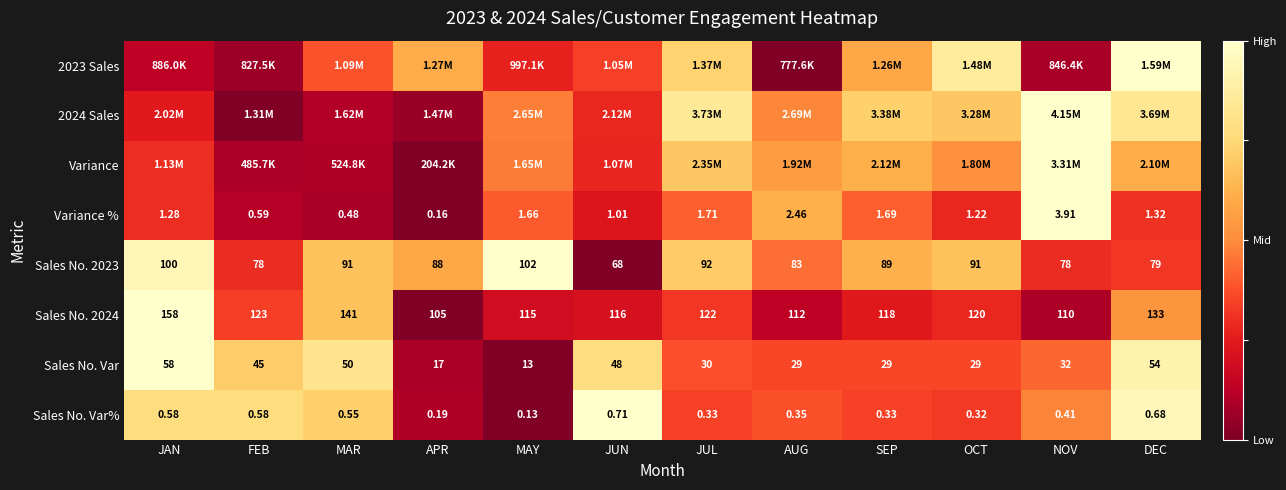

Which category has the highest value in the Sales No. 2023 series?

MAY